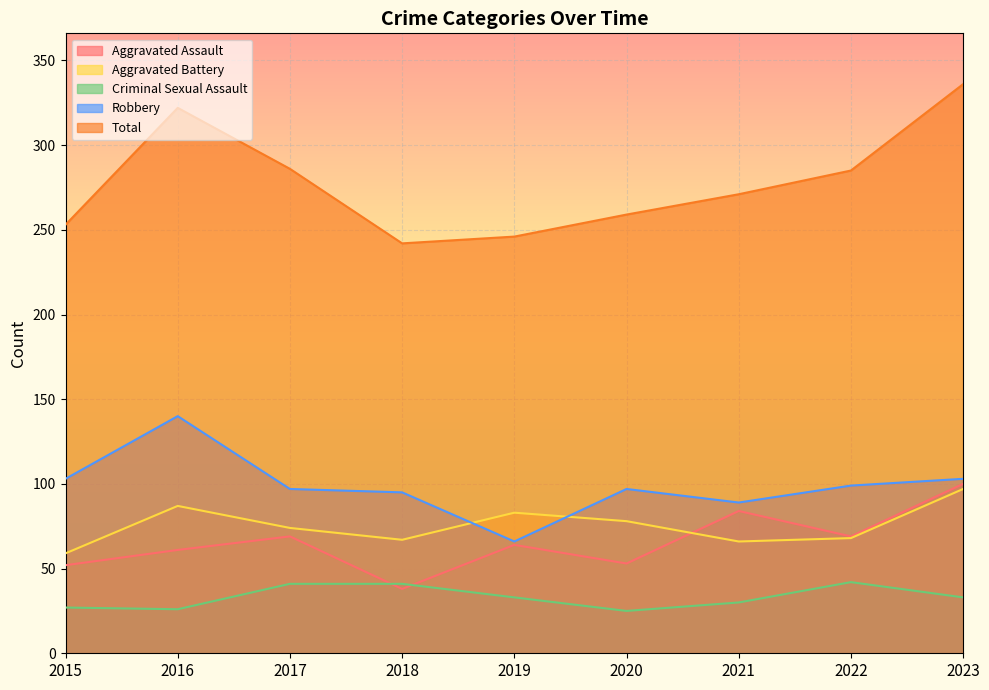

Read the Total value at 2020, to the nearest 5.

260